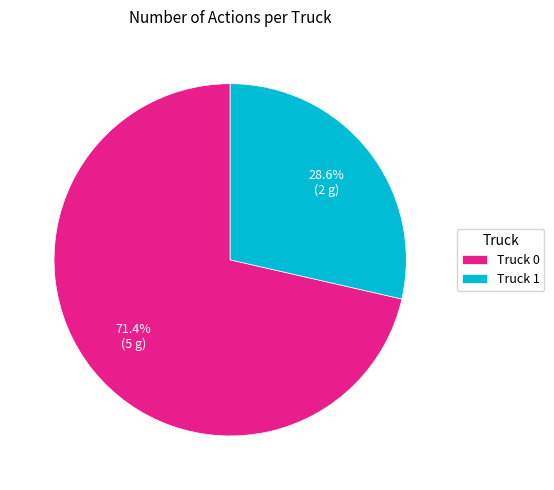

Is there a majority slice in this chart?

Yes